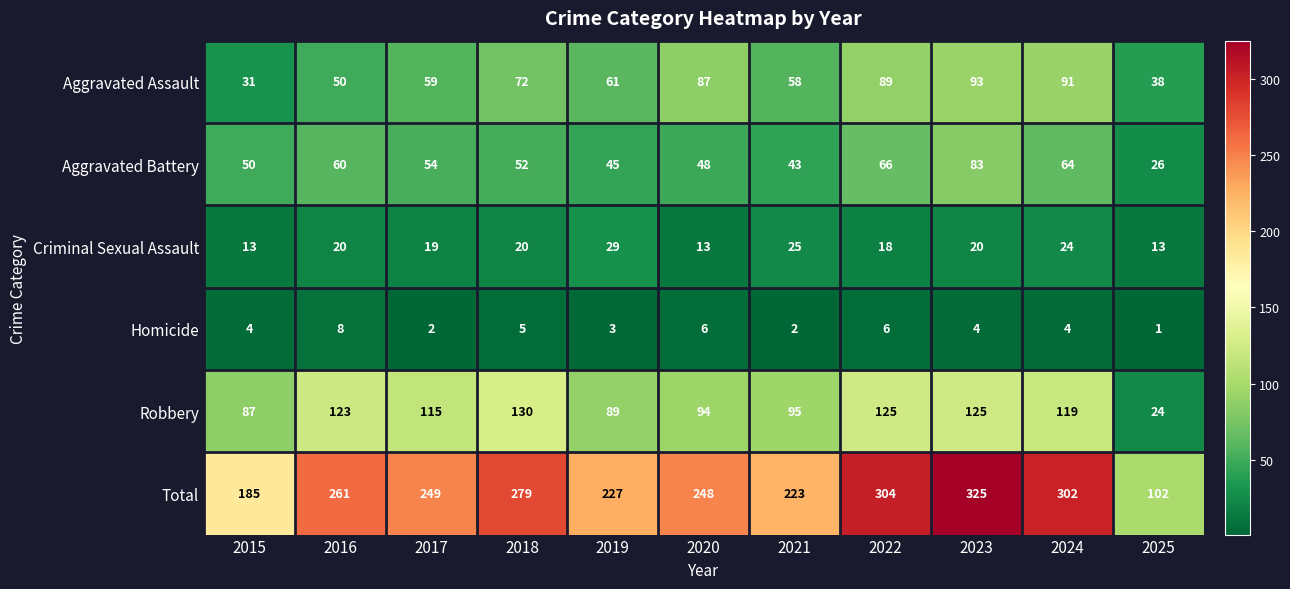

List the series in order of their peak value, highest first.

Total, Robbery, Aggravated Assault, Aggravated Battery, Criminal Sexual Assault, Homicide